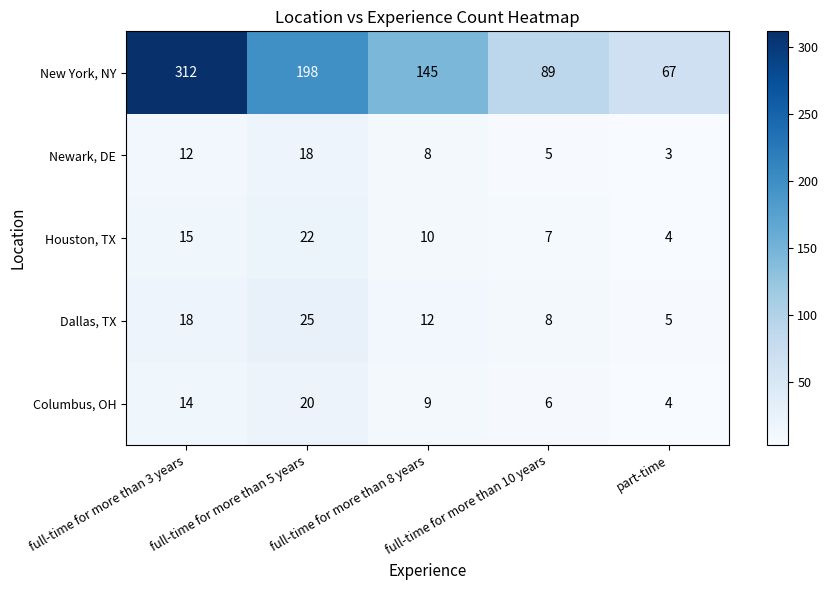

What is the smallest value displayed?

3